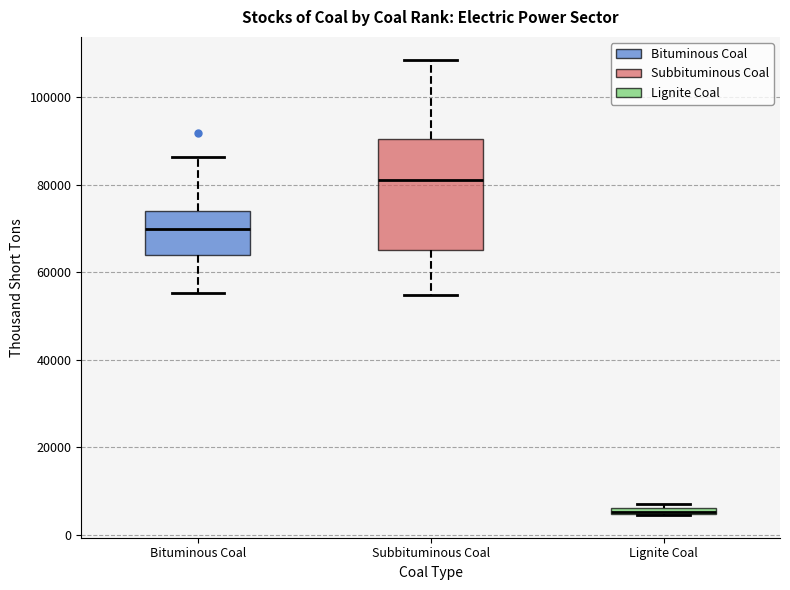

Comparing the boxes themselves (not the whiskers), which one is the tallest?

Subbituminous Coal